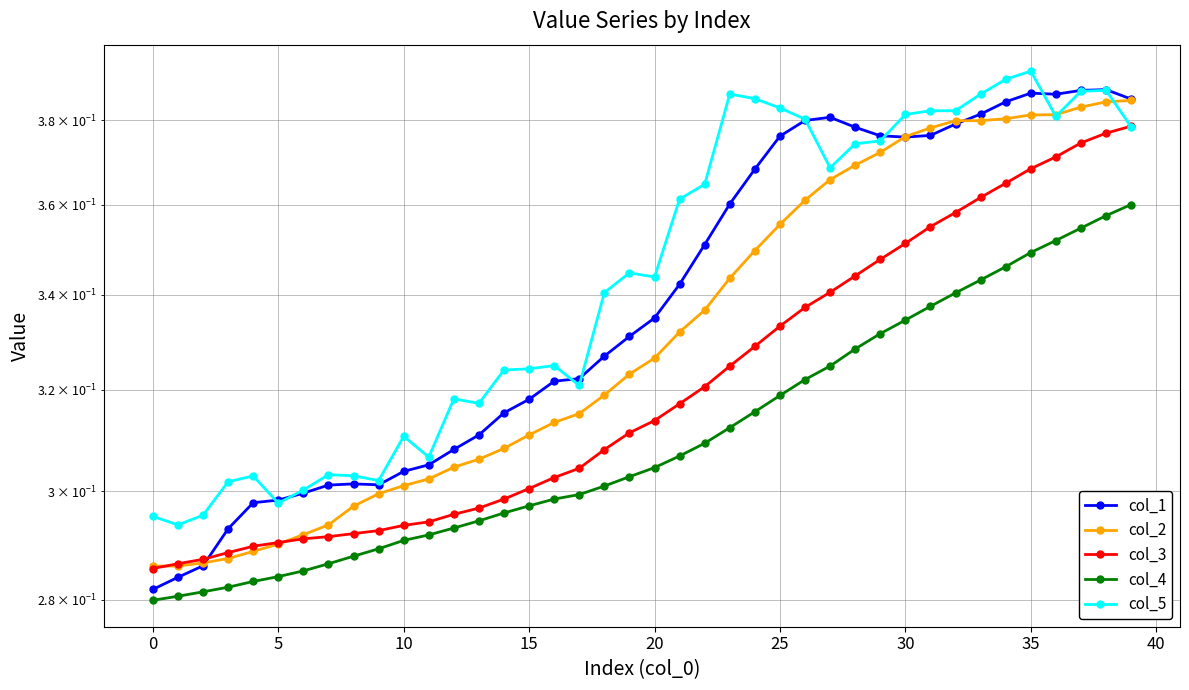

What is the minimum value shown in the chart?

0.3